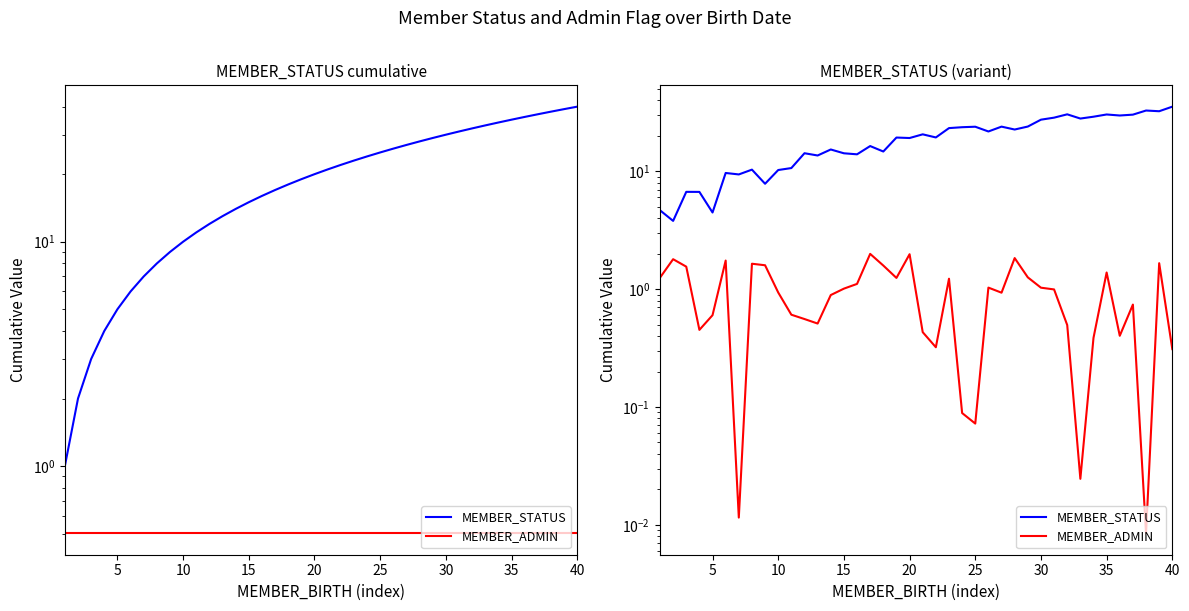

How many series are shown in this chart?

2